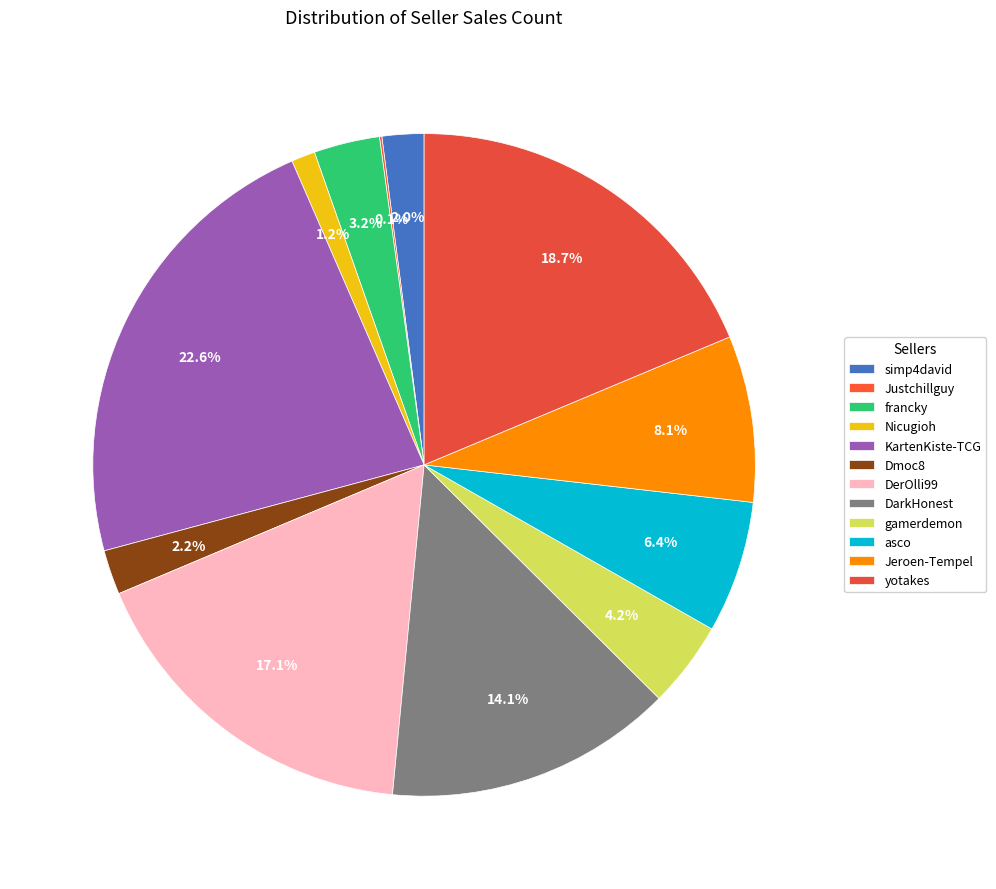

Is there any slice that represents more than half of the pie?

No